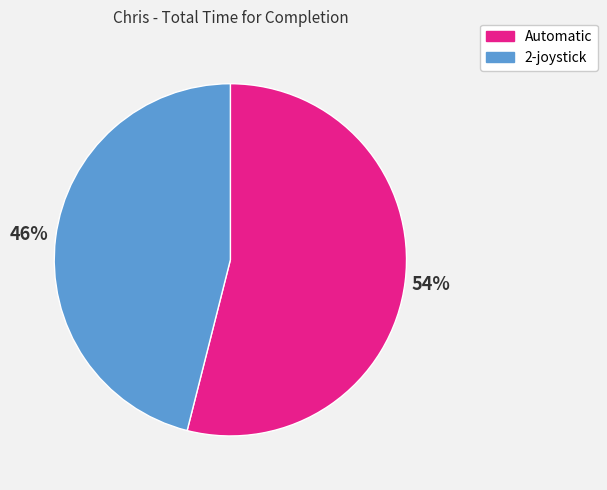

Does any single category account for the majority?

Yes